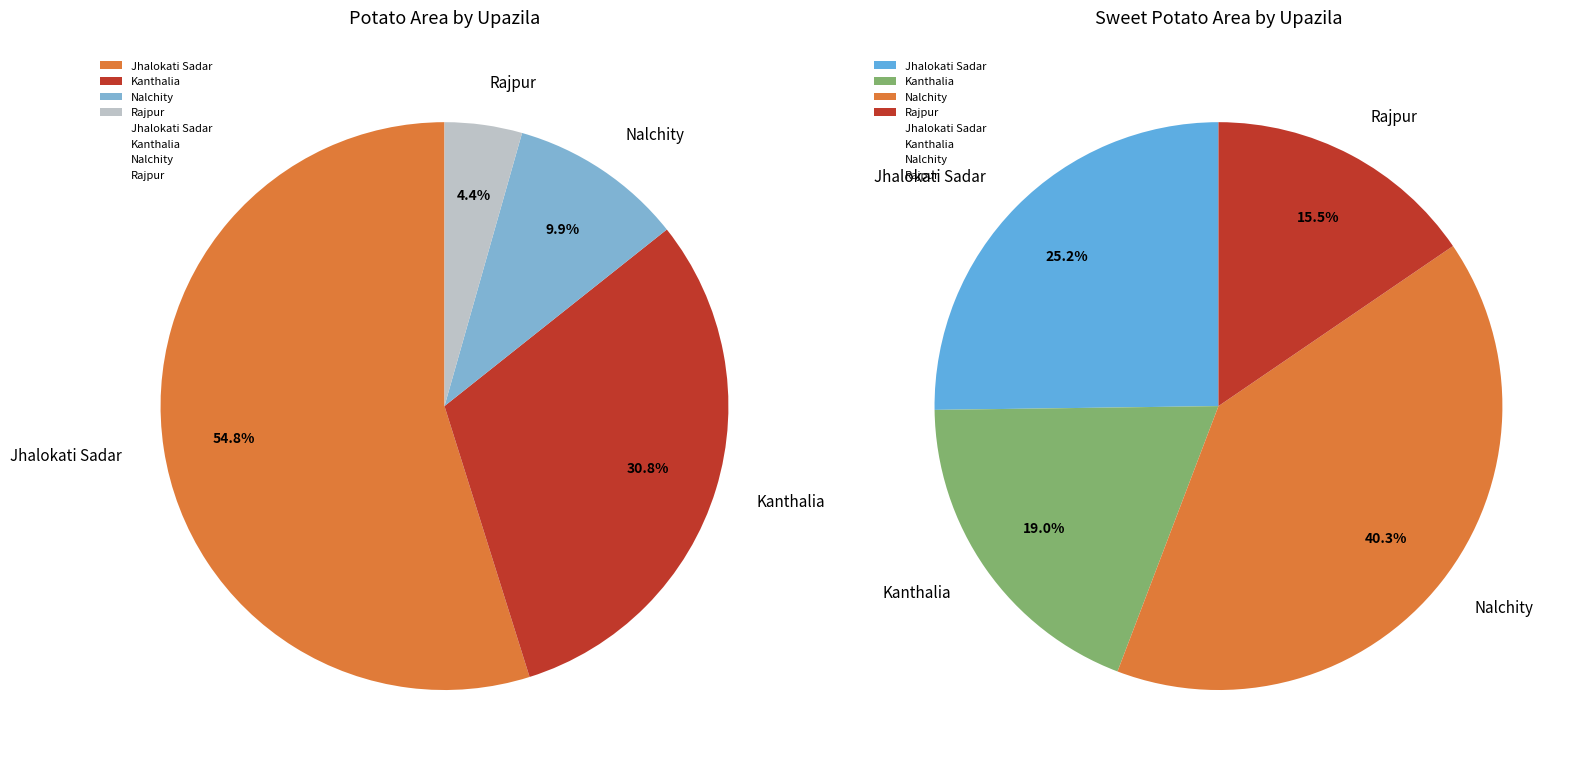

Which slice represents more than half of the pie?

Jhalokati Sadar